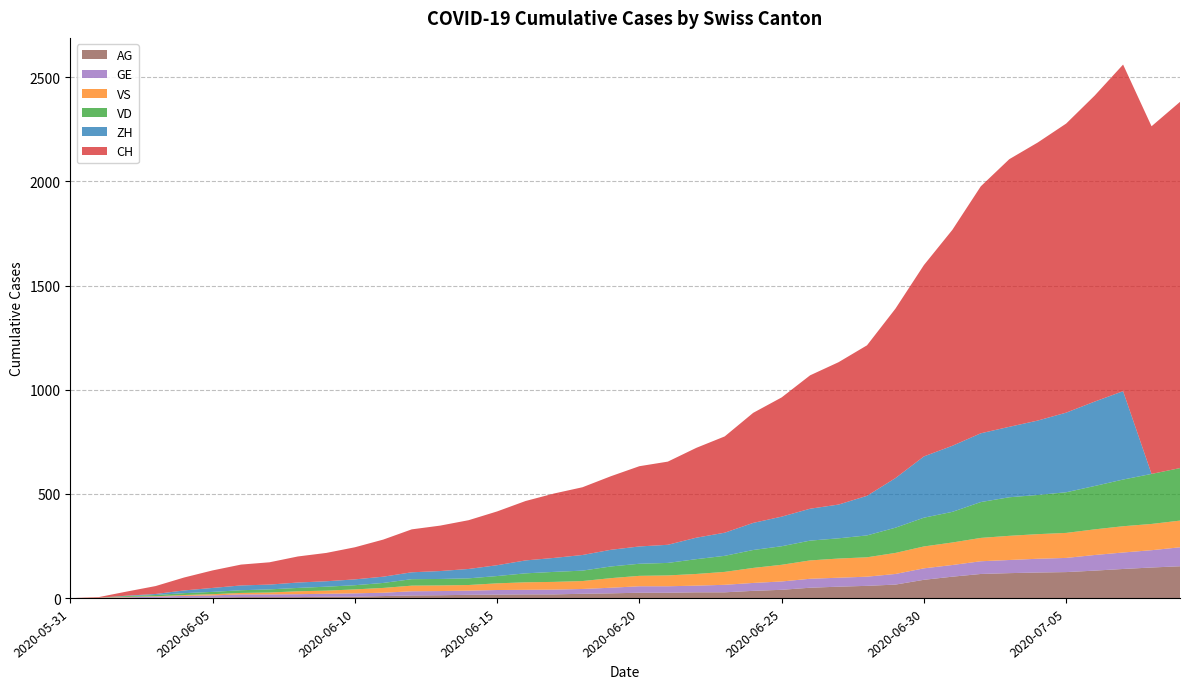

Reading left to right, list all the values displayed in this chart.

CH: 0	3	20	38	62	84	100	107	125	136	154	178	206	218	234	258	285	309	325	353	385	399	431	462	528	572	640	683	722	813	918	1036	1185	1284	1334	1387	1468	1567	1668	1757
ZH: 0	0	2	5	13	19	23	23	26	26	28	30	33	38	45	52	62	67	75	80	83	87	103	111	130	142	153	162	190	238	294	317	330	338	357	382	405	424	0	0
VD: 0	0	4	6	9	11	13	15	16	19	20	24	31	31	32	35	43	48	50	56	58	60	71	77	86	89	95	97	105	121	138	147	172	185	188	195	208	224	240	252
VS: 0	1	2	2	4	6	7	9	14	15	19	23	27	27	27	32	36	37	38	46	50	52	56	62	72	80	88	92	93	101	105	108	112	116	118	120	123	126	126	128
GE: 0	1	4	6	8	10	13	13	14	14	16	16	20	20	20	22	22	23	23	27	31	31	32	36	38	40	43	43	44	51	55	56	61	63	66	68	75	79	83	91
AG: 0	0	0	1	3	3	5	5	5	7	7	10	13	14	16	17	18	18	21	23	26	26	28	28	35	40	50	55	59	65	88	103	116	120	123	125	132	140	147	153